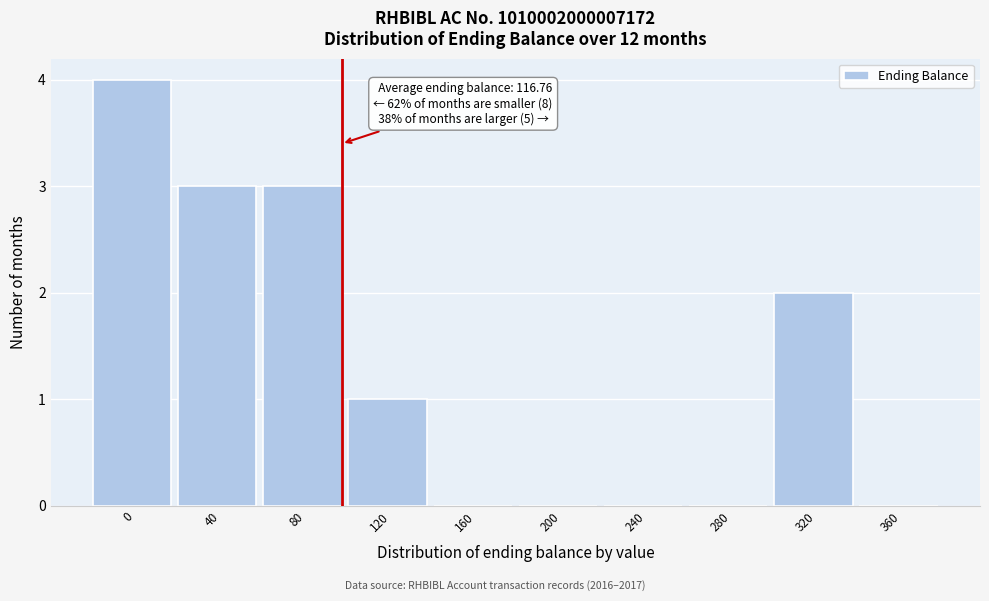

Reading left to right, what are all the values shown in this chart?

0=4	40=3	80=3	120=1	160=0	200=0	240=0	280=0	320=2	360=0